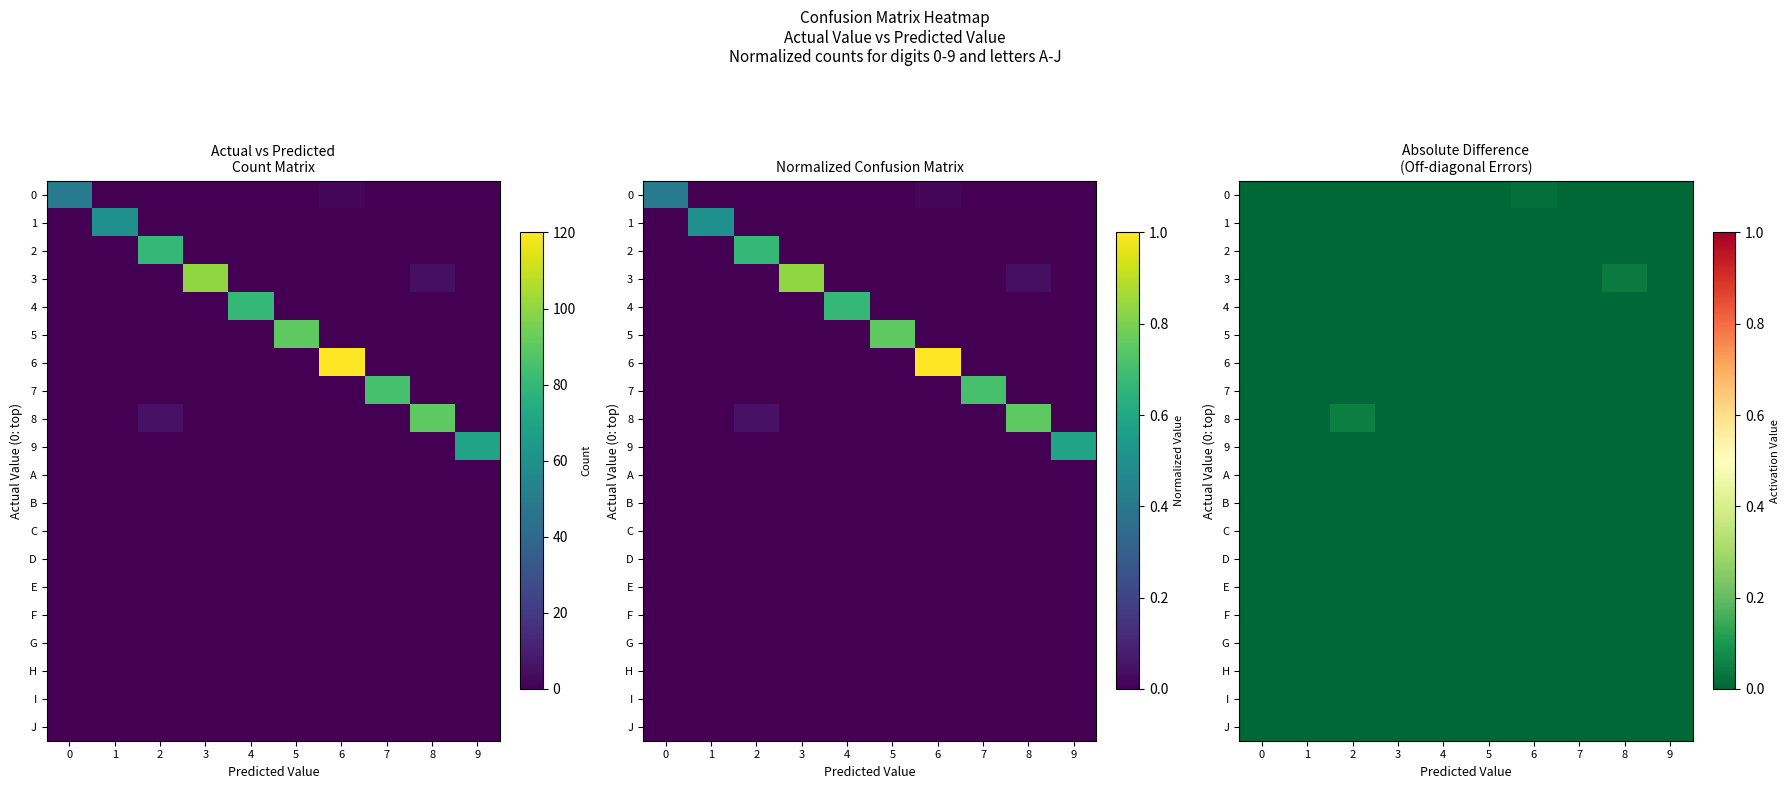

What is the difference between the highest and lowest values at 2?

0.1